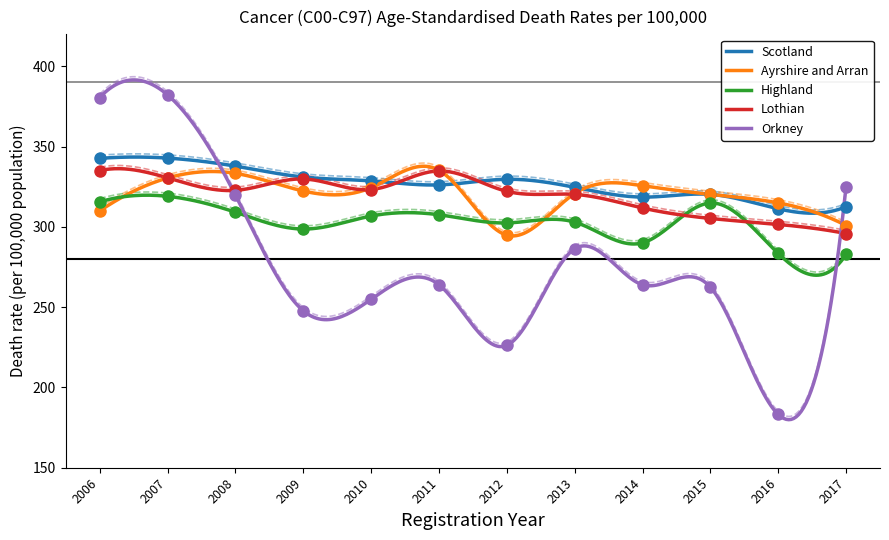

How many categories are shown in the chart?

12